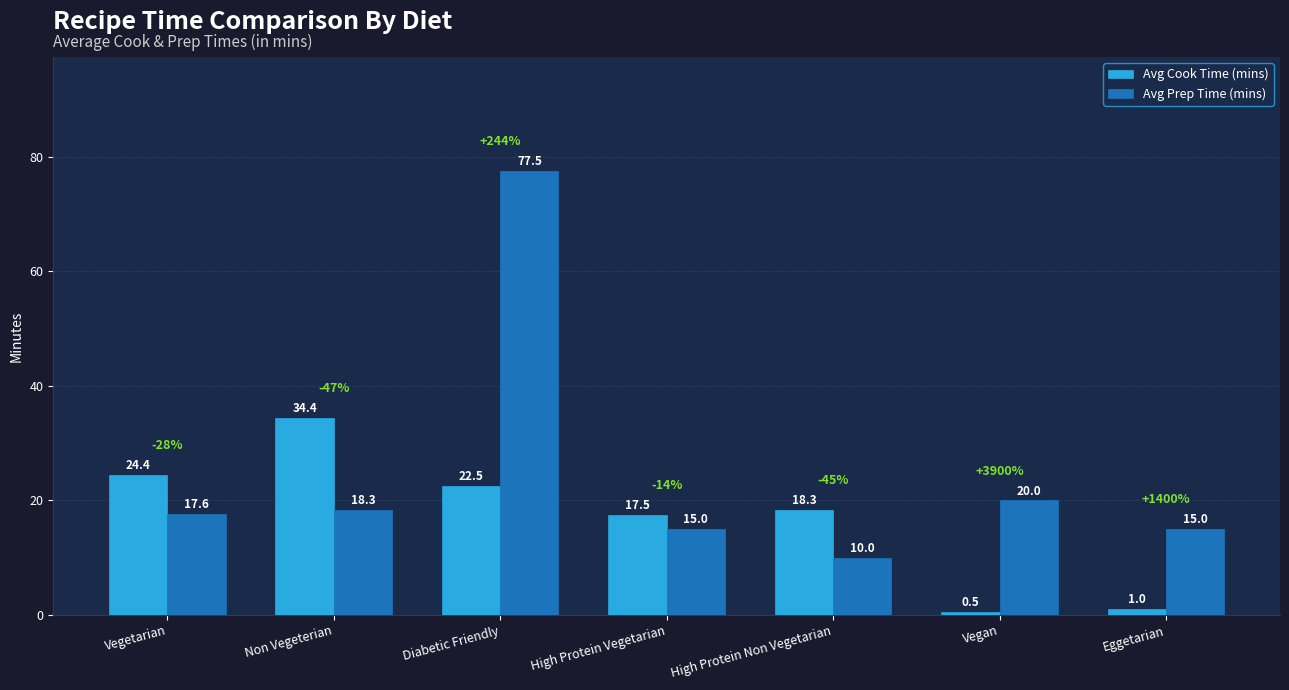

Reading right to left, list all the values displayed in this chart.

Avg Cook Time (mins): 1.0	0.5	18.3	17.5	22.5	34.4	24.4
Avg Prep Time (mins): 15.0	20.0	10.0	15.0	77.5	18.3	17.6